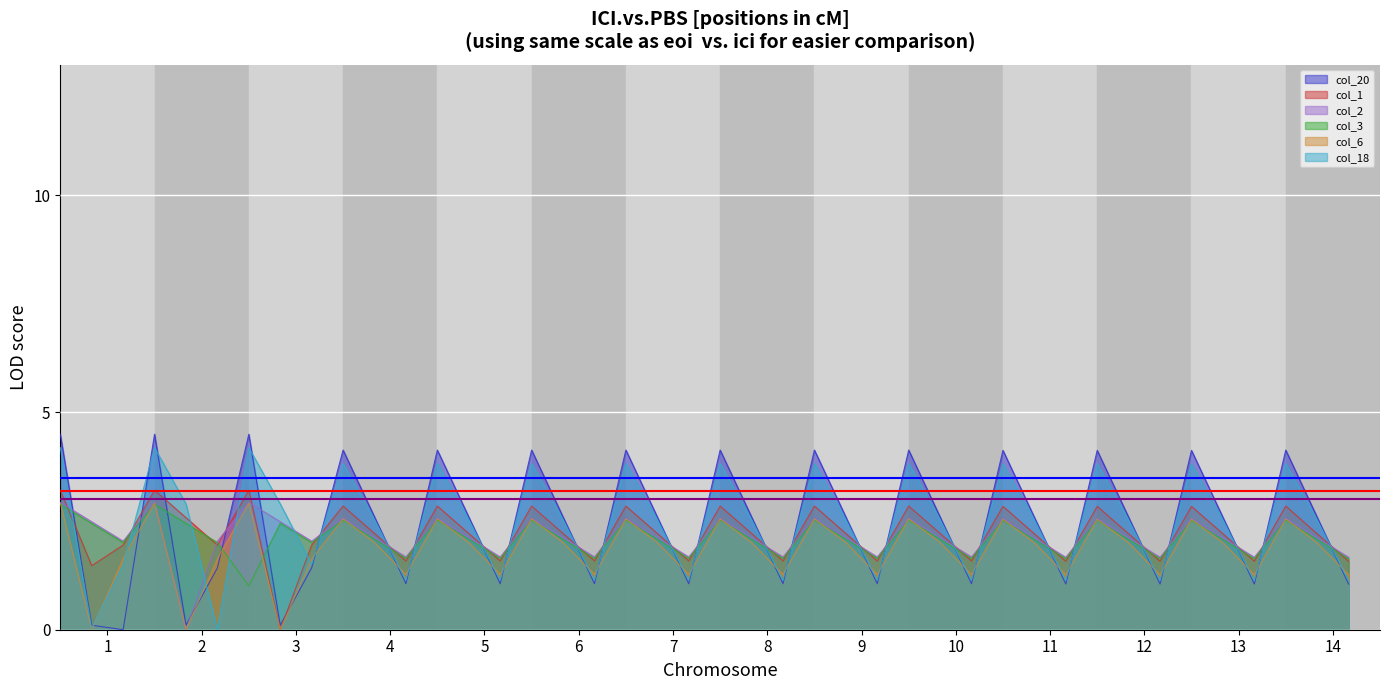

At which label does threshold (red) reach its peak?

1